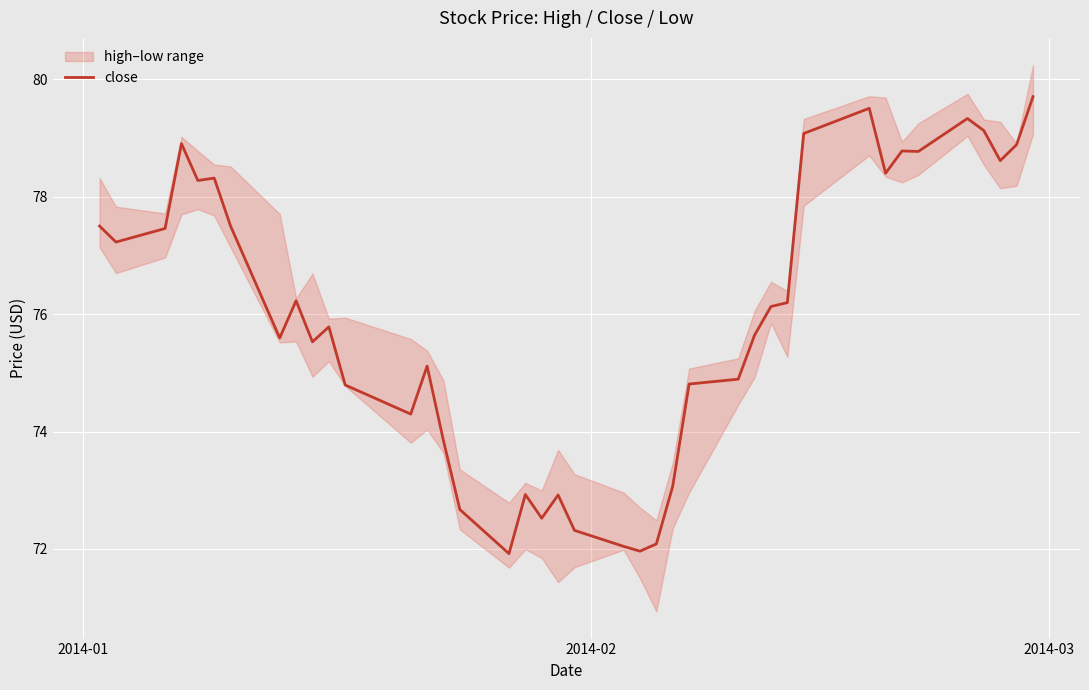

What is the maximum value for close?

79.7